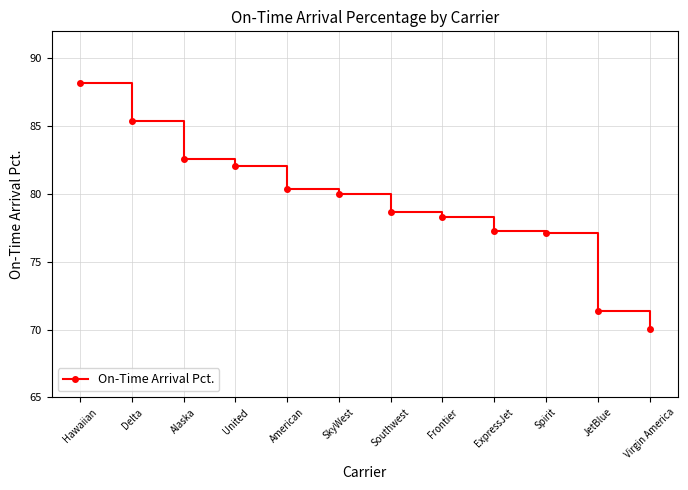

How many categories are shown in the chart?

12